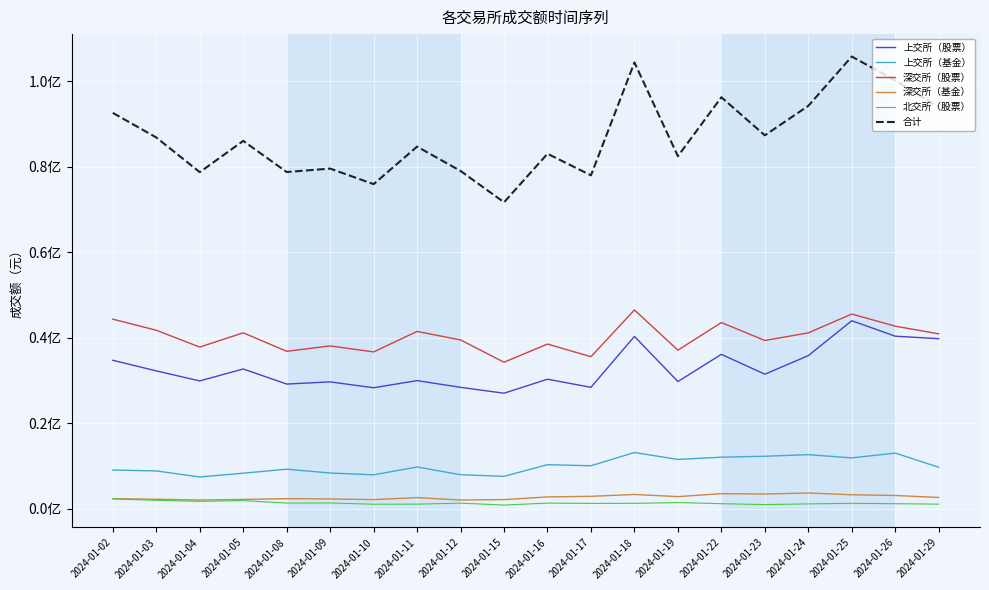

Does the chart have visible grid lines?

Yes